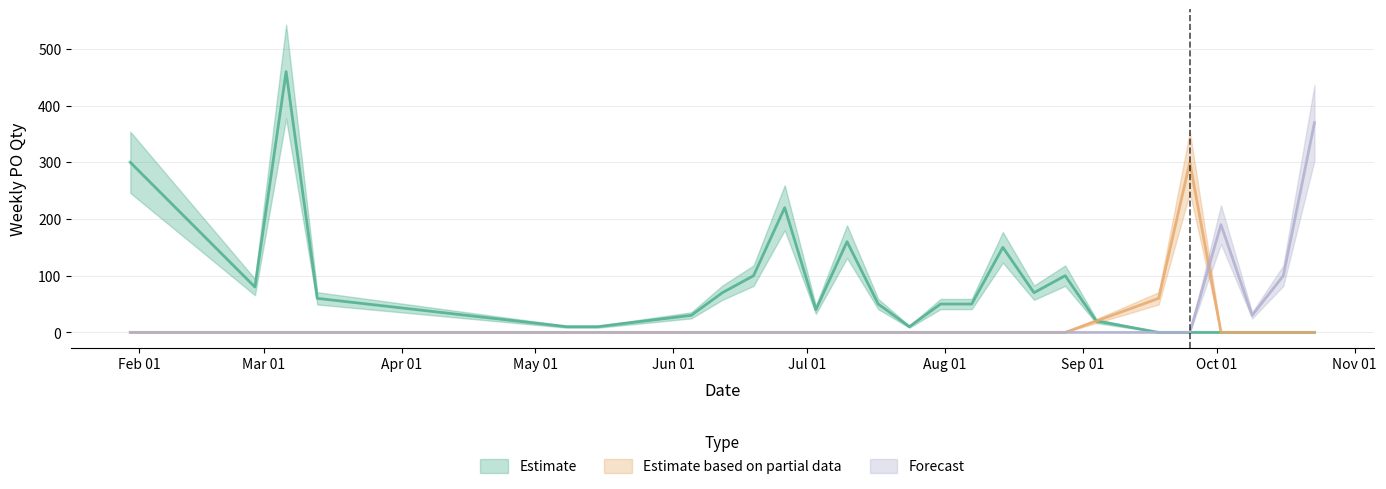

What is the average value of the Estimate series?

78